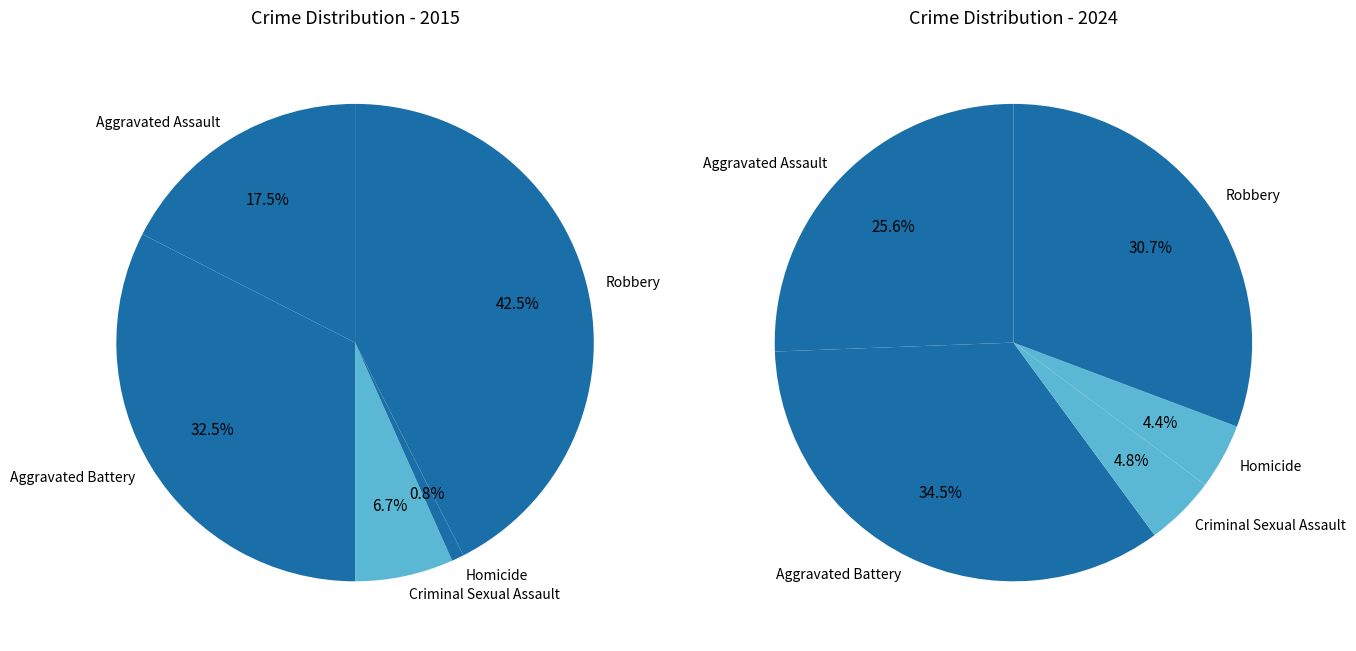

Count the number of slices in the pie.

5